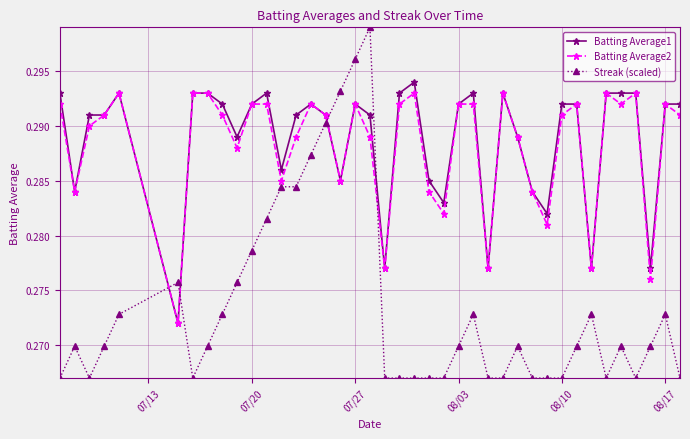

How many lines are shown in the chart?

3